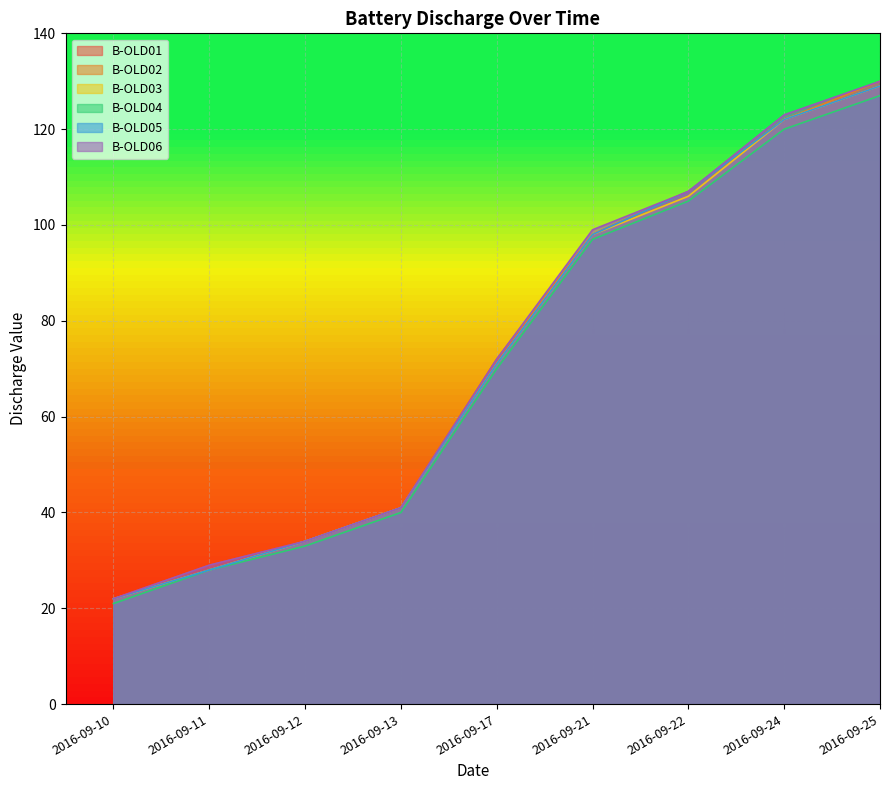

Which label corresponds to the smallest value in the chart?

2016-09-10